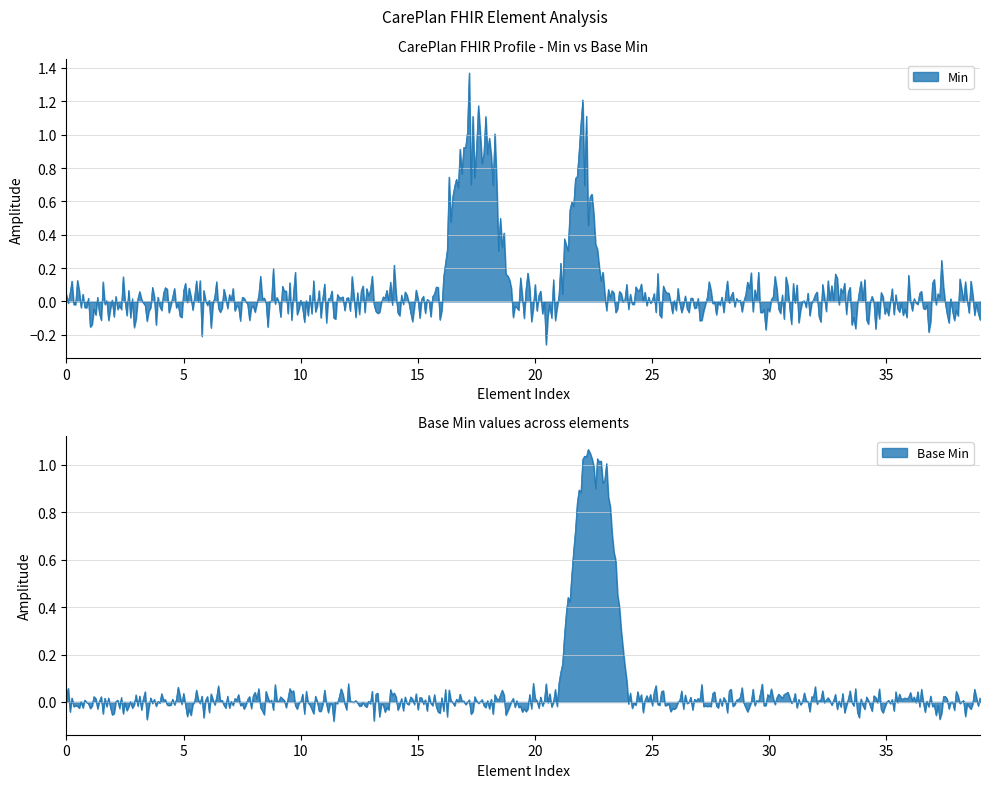

Count the number of data series in this chart.

2